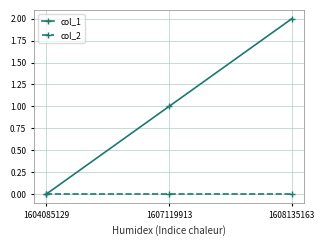

Rank the series at 1607119913 from highest to lowest value.

col_1, col_2